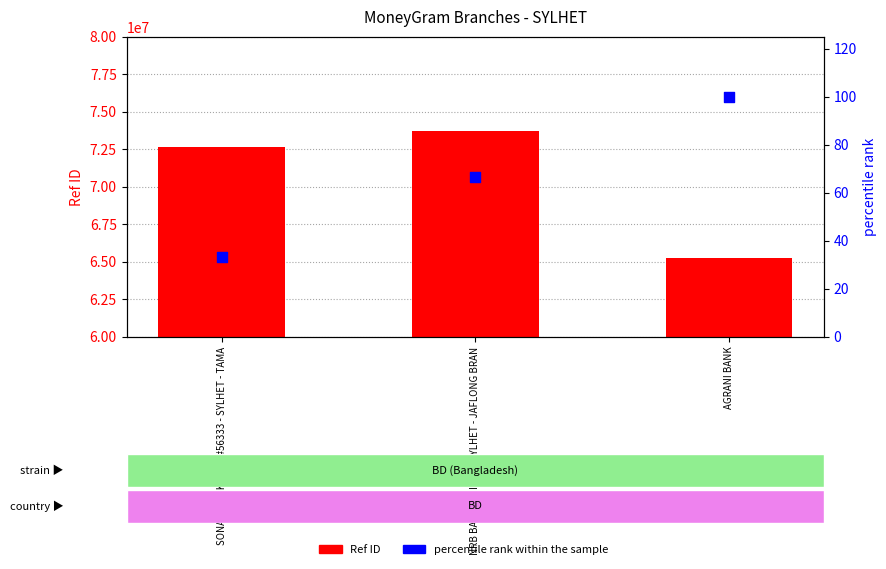

Which series has the largest total across all categories?

Ref (ID)